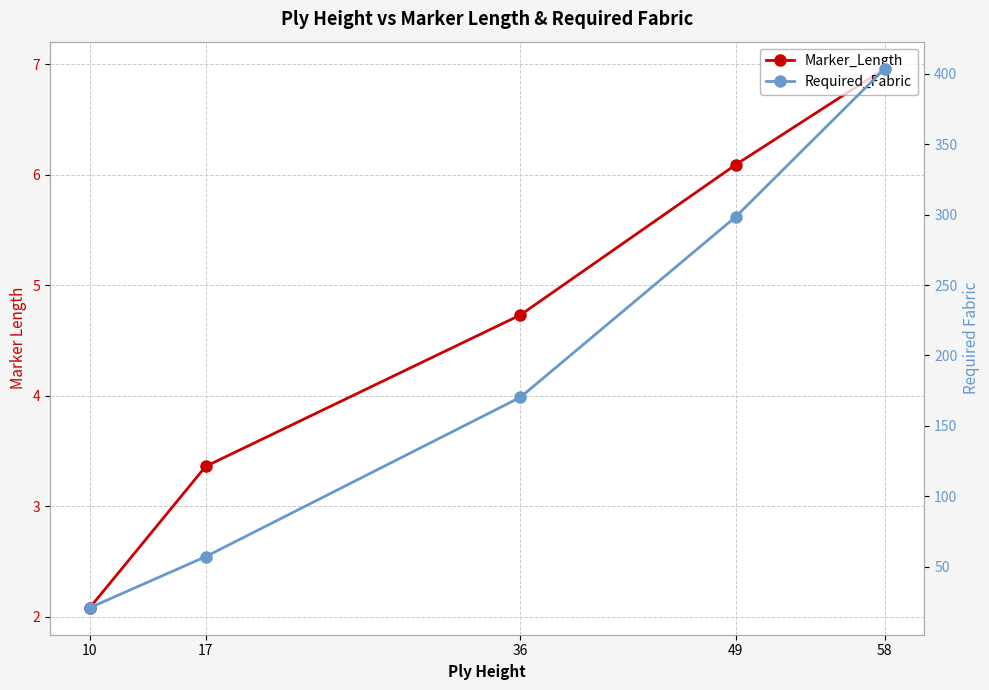

Which series has the largest range (max minus min)?

Required_Fabric